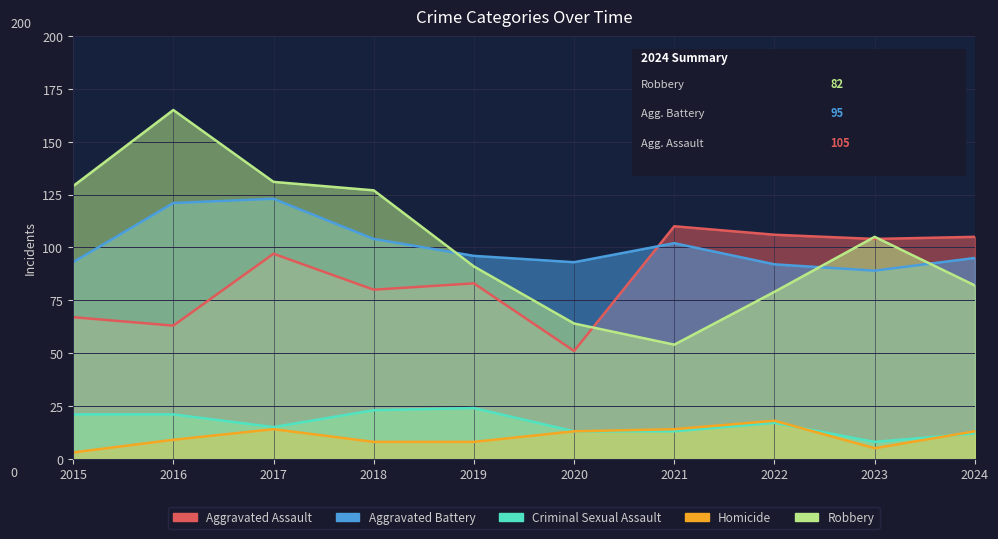

What is the value of the Robbery point at the 6th from the left?

64